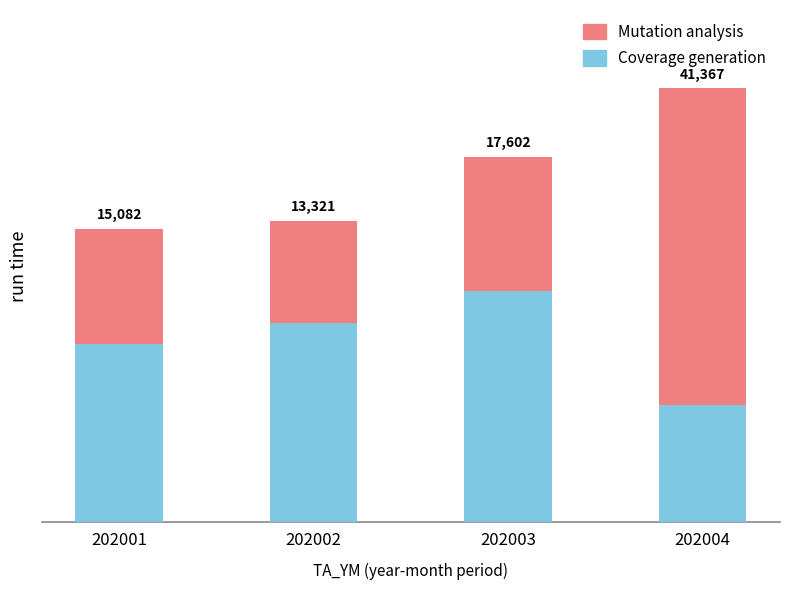

Which series has the widest spread of values?

Mutation analysis